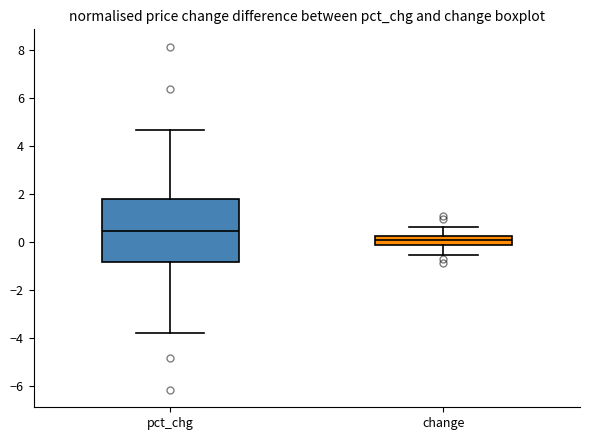

Which box's median line is the lowest?

change